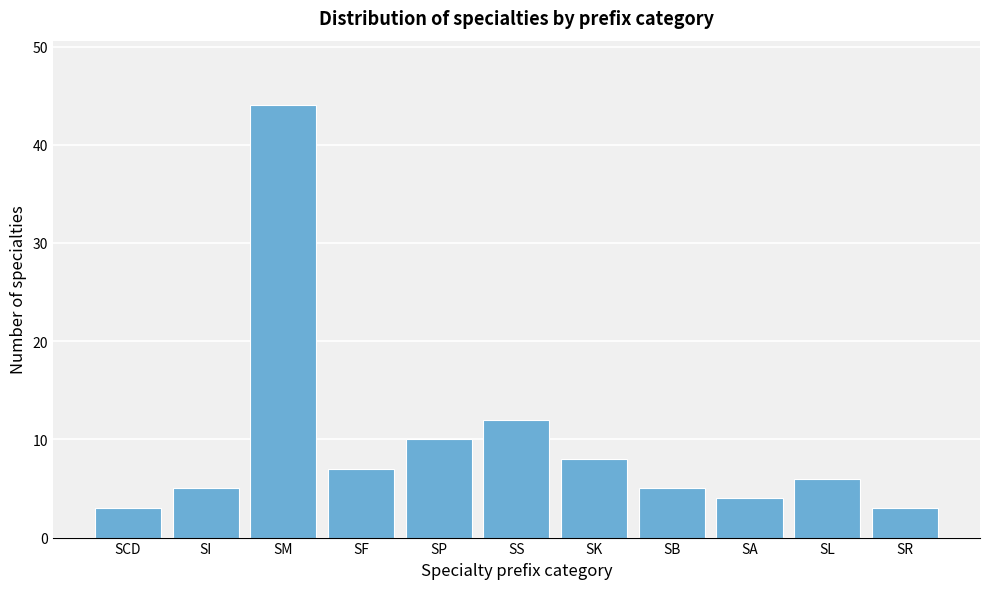

Reading left to right, extract all data points from this chart.

SCD=3	SI=5	SM=44	SF=7	SP=10	SS=12	SK=8	SB=5	SA=4	SL=6	SR=3